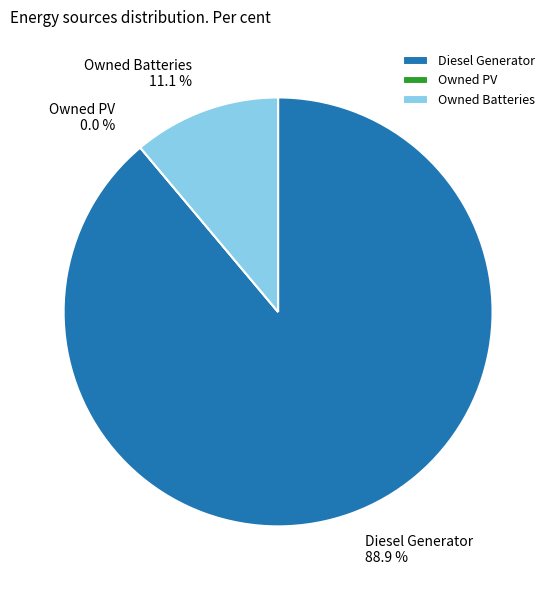

To the nearest percent, what percentage of the pie is Owned Batteries?

11%